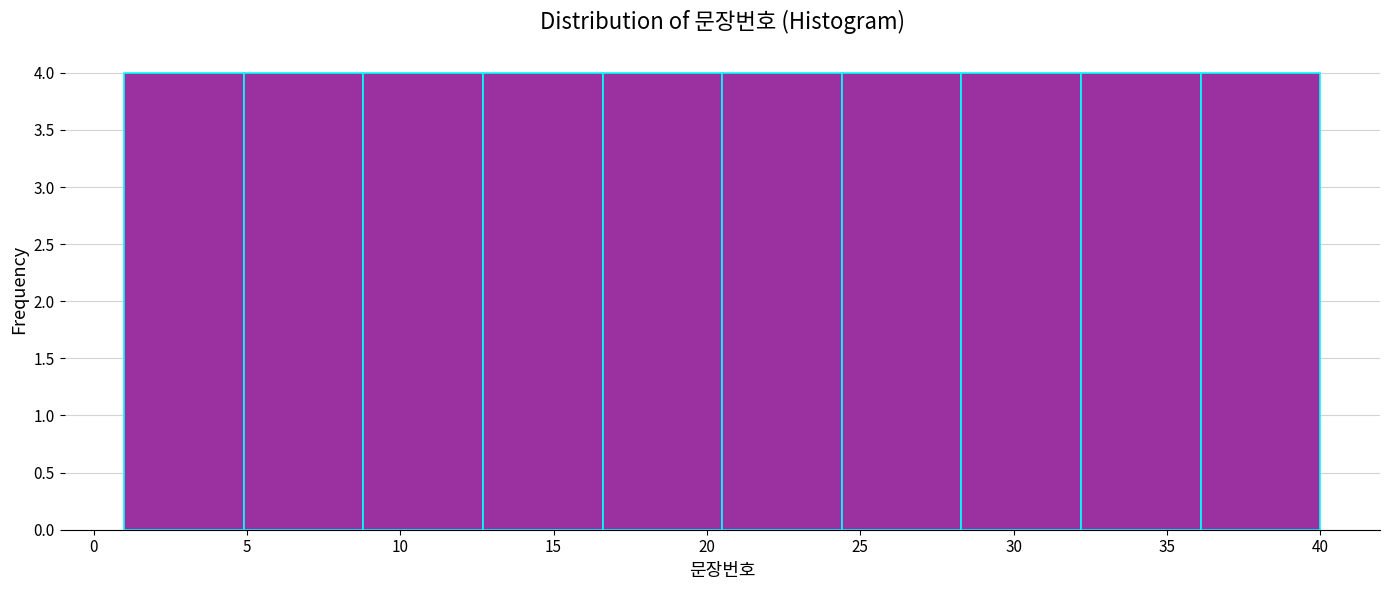

Reading left to right, list every bar in this chart as the range it spans on the x-axis followed by its height. Neither the bar edges nor the heights are printed on the chart, so give them approximately, as read against the axes.

1.0 to 4.9: 4
4.9 to 8.8: 4
8.8 to 12.7: 4
12.7 to 16.6: 4
16.6 to 20.5: 4
20.5 to 24.4: 4
24.4 to 28.3: 4
28.3 to 32.2: 4
32.2 to 36.1: 4
36.1 to 40.0: 4